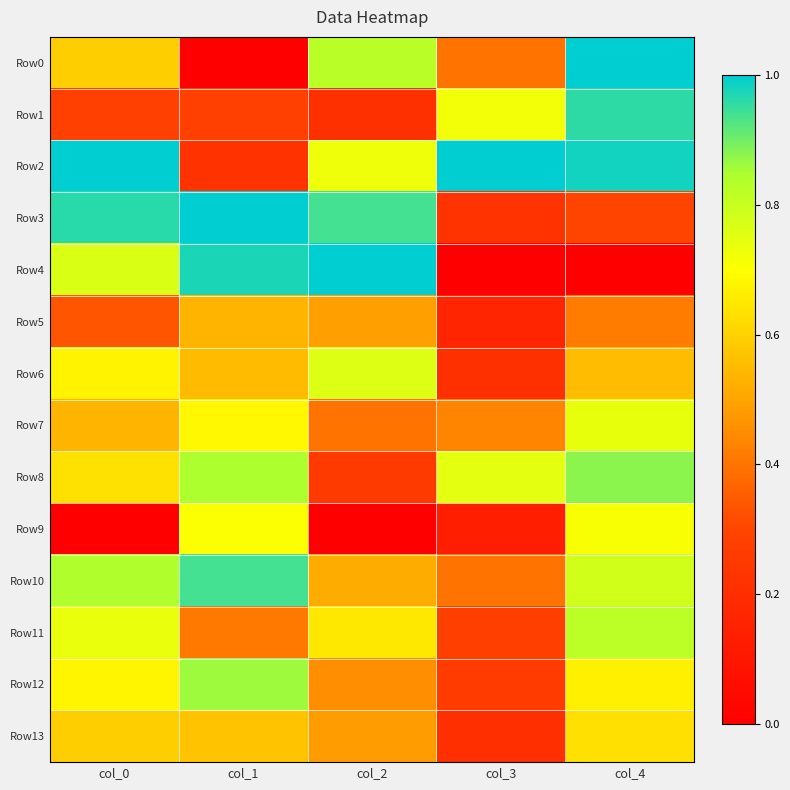

Reading left to right, what are all the values shown in this chart?

Row0: col_0=0.6	col_1=0.0	col_2=0.8	col_3=0.4	col_4=1.0
Row1: col_0=0.3	col_1=0.3	col_2=0.2	col_3=0.7	col_4=1.0
Row2: col_0=1.0	col_1=0.2	col_2=0.7	col_3=1.0	col_4=1.0
Row3: col_0=1.0	col_1=1.0	col_2=0.9	col_3=0.2	col_4=0.3
Row4: col_0=0.8	col_1=1.0	col_2=1.0	col_3=0.0	col_4=0.0
Row5: col_0=0.3	col_1=0.5	col_2=0.5	col_3=0.2	col_4=0.4
Row6: col_0=0.7	col_1=0.5	col_2=0.8	col_3=0.2	col_4=0.6
Row7: col_0=0.5	col_1=0.7	col_2=0.4	col_3=0.4	col_4=0.7
Row8: col_0=0.6	col_1=0.8	col_2=0.3	col_3=0.7	col_4=0.9
Row9: col_0=0.0	col_1=0.7	col_2=0.0	col_3=0.1	col_4=0.7
Row10: col_0=0.8	col_1=0.9	col_2=0.5	col_3=0.4	col_4=0.8
Row11: col_0=0.7	col_1=0.4	col_2=0.7	col_3=0.3	col_4=0.8
Row12: col_0=0.7	col_1=0.9	col_2=0.5	col_3=0.3	col_4=0.7
Row13: col_0=0.6	col_1=0.6	col_2=0.5	col_3=0.2	col_4=0.6